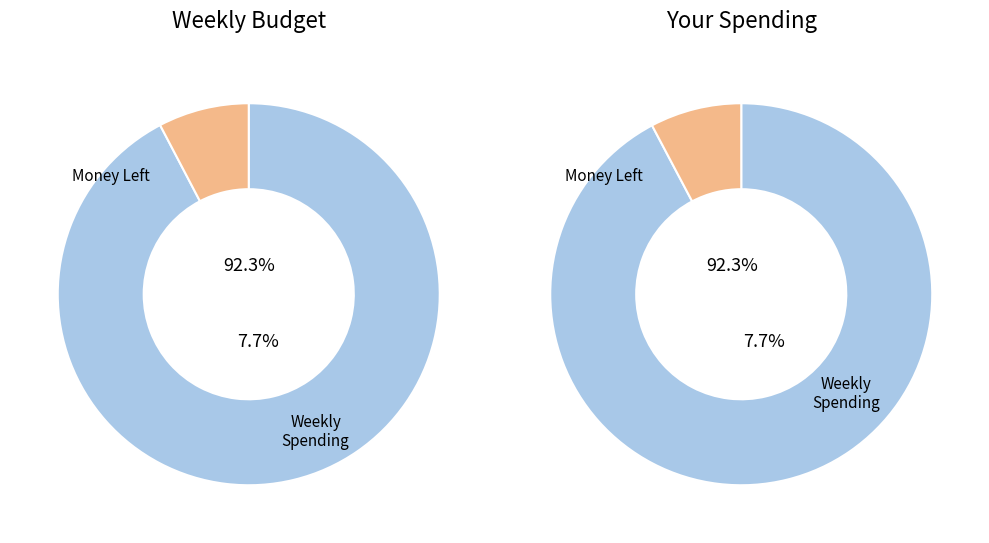

True or false: Your Spending accounts for 36% of the total.

False